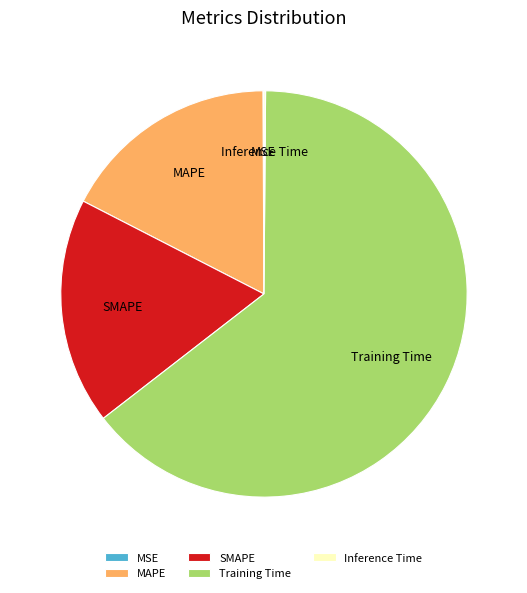

Do MAPE and Training Time together represent more than half of the pie?

Yes